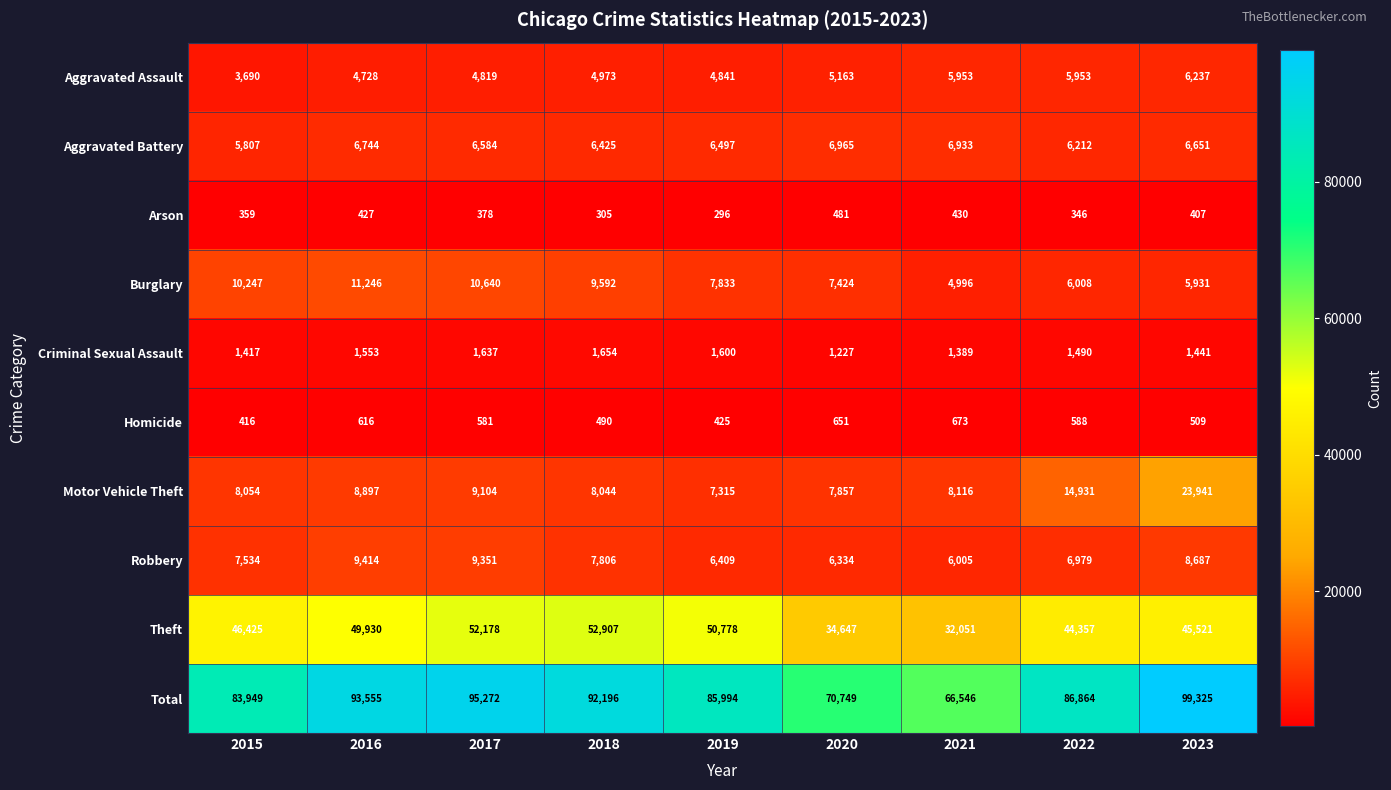

Read the Aggravated Battery value at 2023, to the nearest 100.

6700